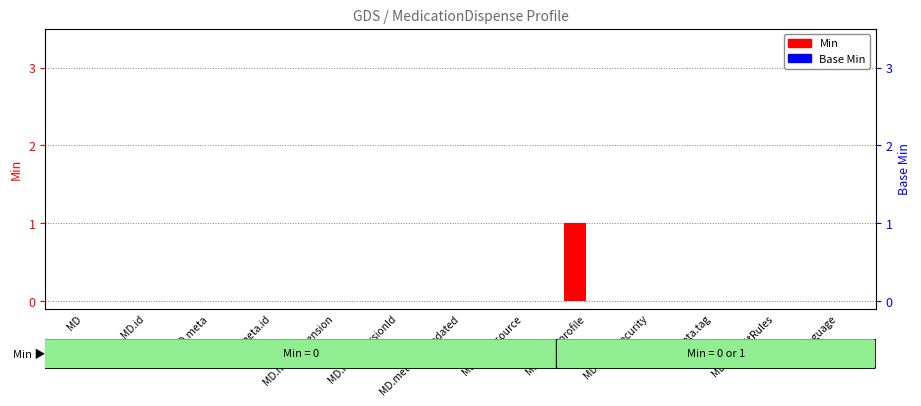

How many positive values does the Min series have?

1